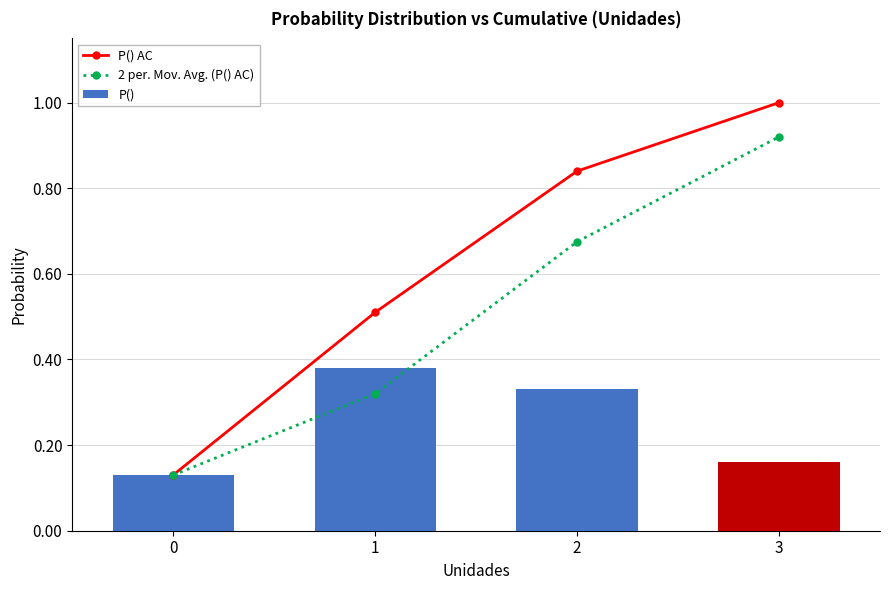

What is the difference between the second highest and second lowest values in the P() series?

0.2